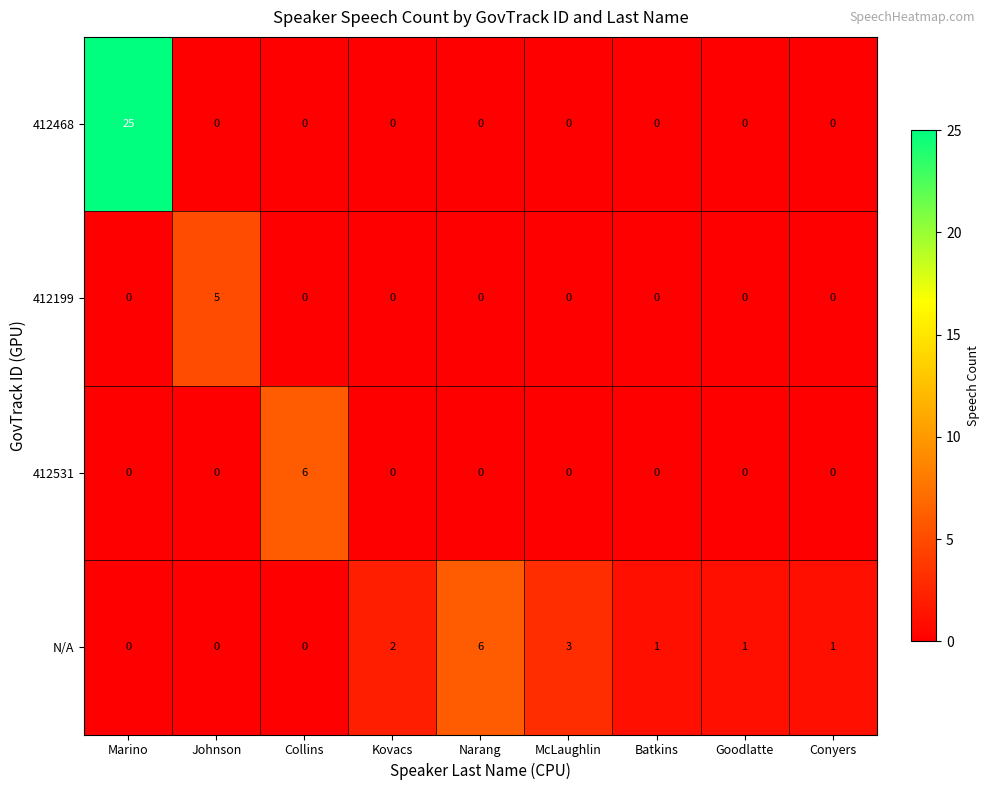

The 412468 series shows 16 at Collins. True or false?

False